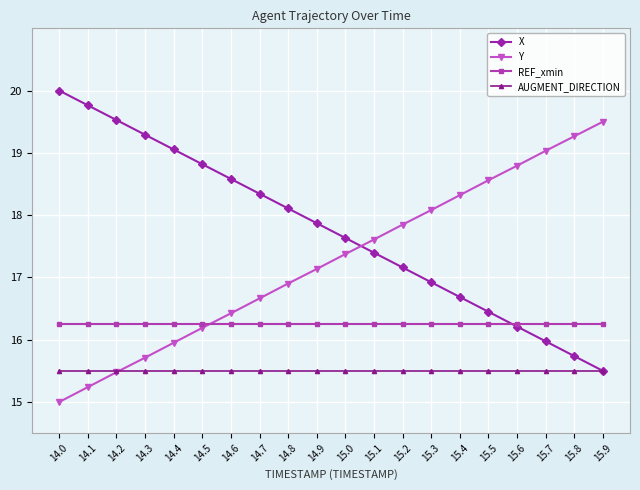

True or false: X has more than 1 interior local peaks.

False